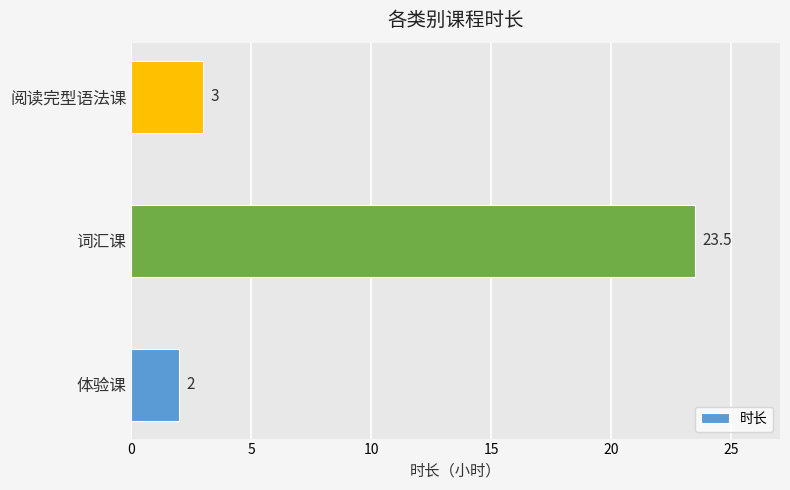

Between 体验课 and 阅读完型语法课, which is larger?

阅读完型语法课